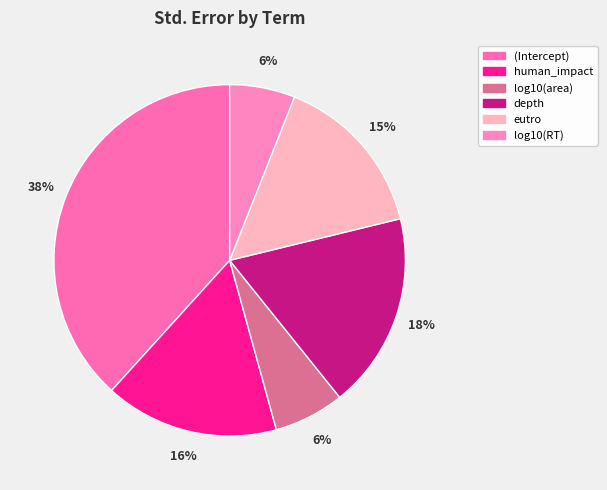

Is log10(RT) the majority of the pie?

No